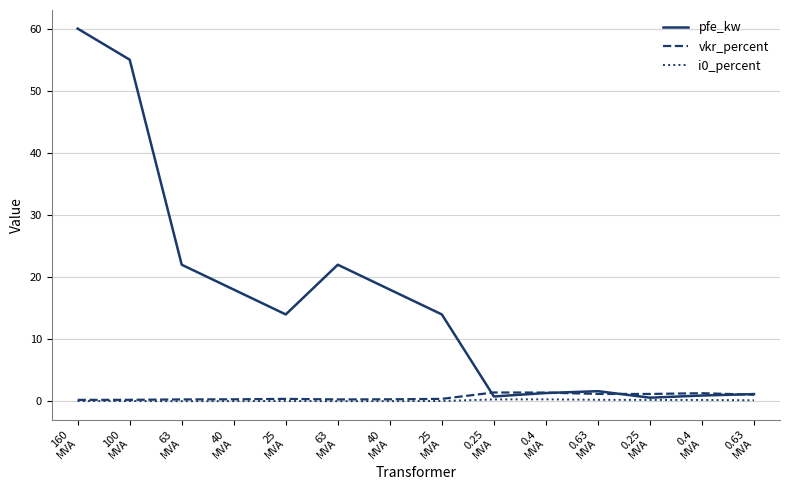

What is the difference between the second highest and second lowest values in the pfe_kw series?

54.2